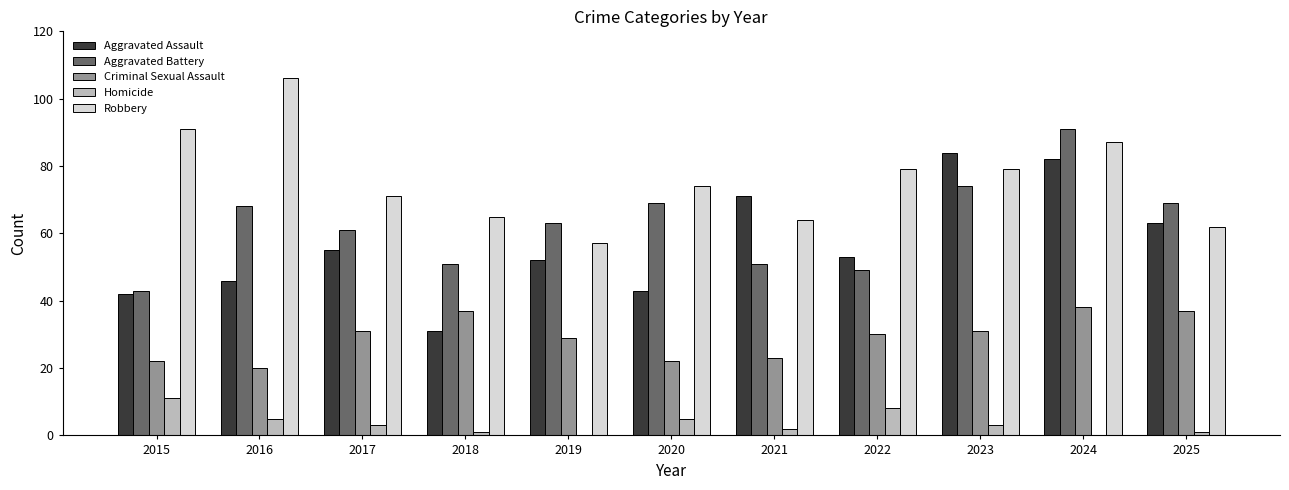

Reading left to right, list all the values displayed in this chart.

Aggravated Assault: 42	46	55	31	52	43	71	53	84	82	63
Aggravated Battery: 43	68	61	51	63	69	51	49	74	91	69
Criminal Sexual Assault: 22	20	31	37	29	22	23	30	31	38	37
Homicide: 11	5	3	1	0	5	2	8	3	0	1
Robbery: 91	106	71	65	57	74	64	79	79	87	62